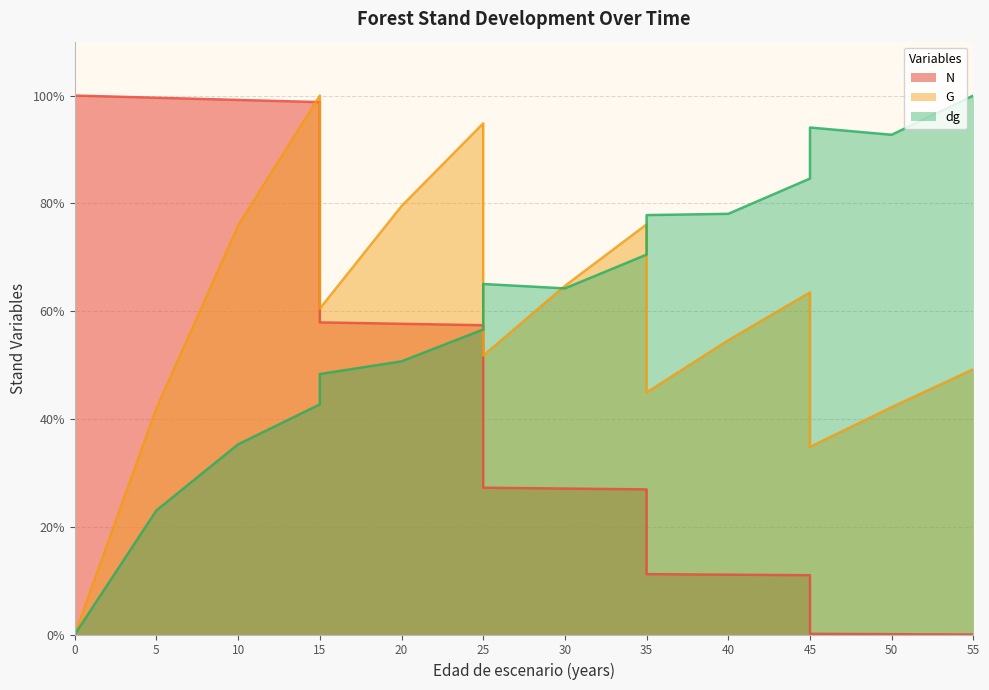

List the series in order of their overall mean, lowest first.

N, G, dg